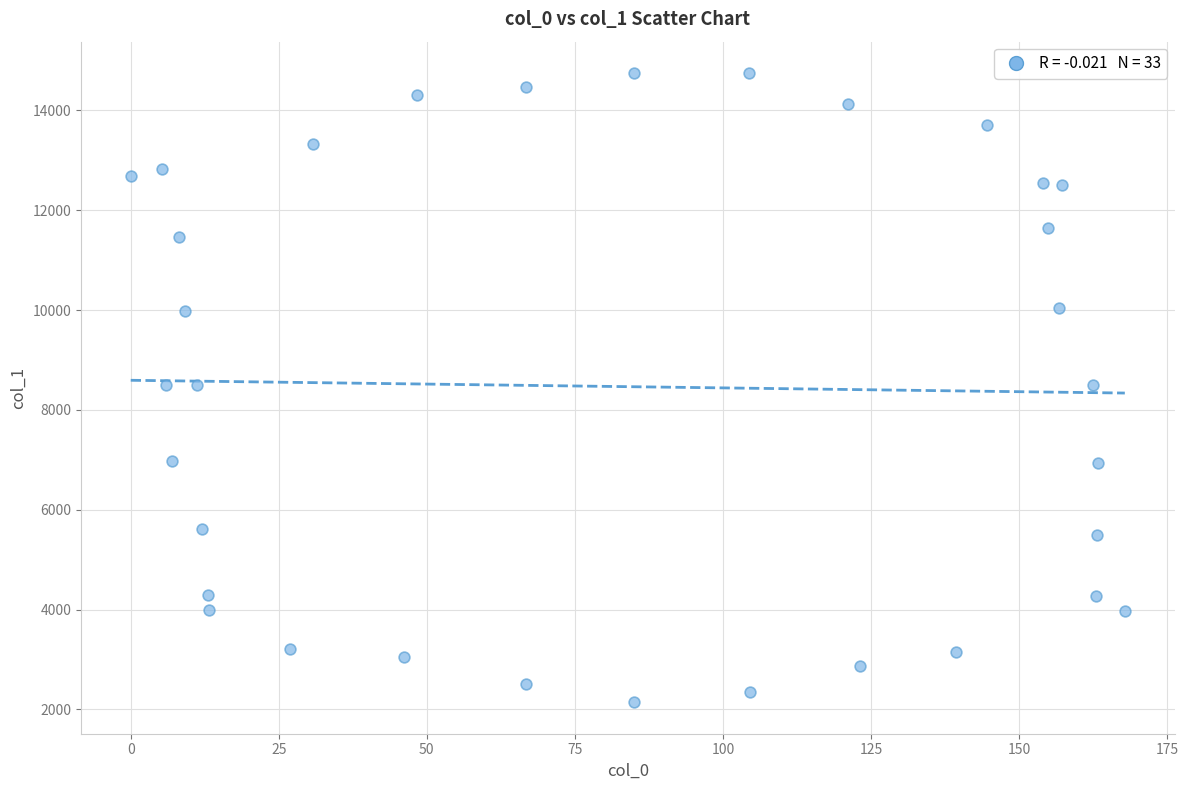

What is the range of Y values (max minus min)?

12602.7